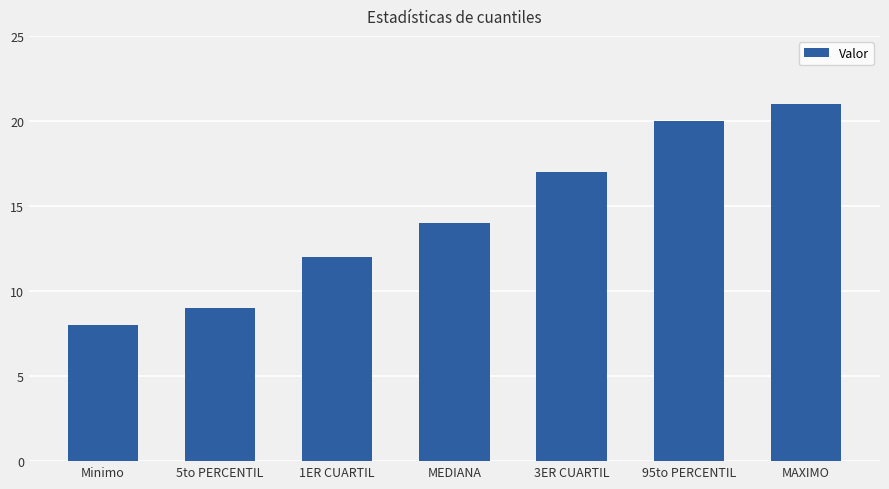

The value at 1ER CUARTIL is 7. True or false?

False